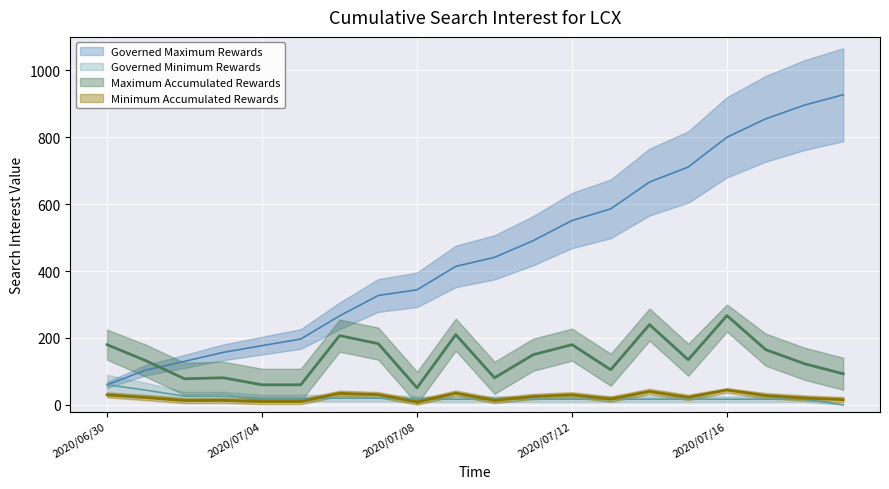

True or false: cumulative_max has a value of 414.0 at 2020/07/09.

True